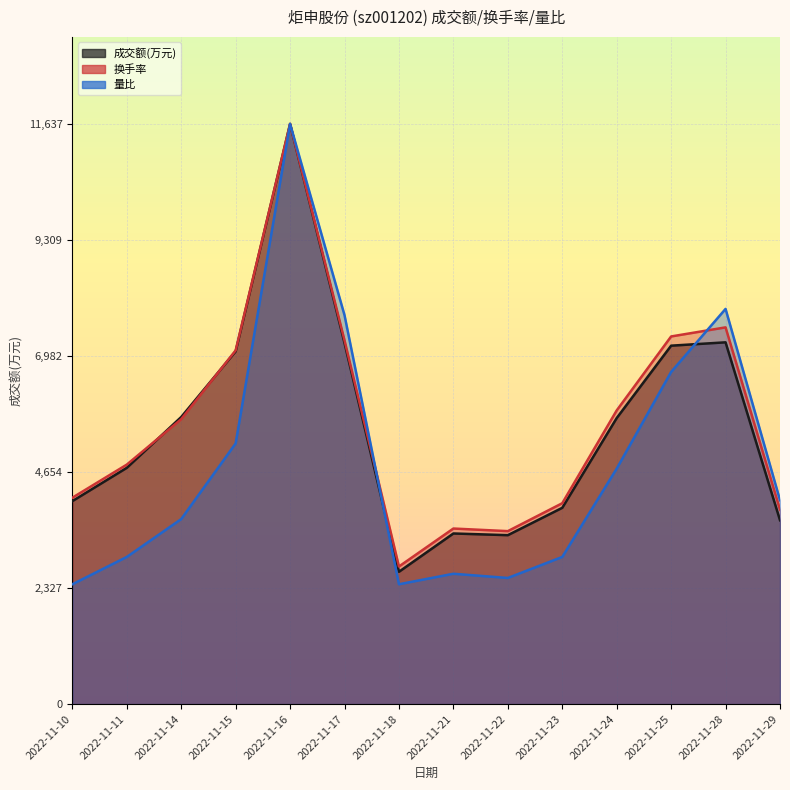

Reading left to right, extract all data points from this chart.

成交额(万元): 2022-11-10=4071.0	2022-11-11=4739.0	2022-11-14=5758.0	2022-11-15=7076.0	2022-11-16=11637.0	2022-11-17=7241.0	2022-11-18=2654.0	2022-11-21=3422.0	2022-11-22=3388.0	2022-11-23=3937.0	2022-11-24=5737.0	2022-11-25=7189.0	2022-11-28=7256.0	2022-11-29=3687.0
换手率: 2022-11-10=4139.3	2022-11-11=4803.2	2022-11-14=5714.4	2022-11-15=7094.1	2022-11-16=11637.0	2022-11-17=7295.9	2022-11-18=2759.6	2022-11-21=3521.0	2022-11-22=3469.0	2022-11-23=4028.7	2022-11-24=5890.1	2022-11-25=7374.0	2022-11-28=7556.2	2022-11-29=3898.5
量比: 2022-11-10=2403.3	2022-11-11=2951.4	2022-11-14=3710.3	2022-11-15=5228.2	2022-11-16=11637.0	2022-11-17=7800.2	2022-11-18=2403.3	2022-11-21=2614.1	2022-11-22=2529.8	2022-11-23=2951.4	2022-11-24=4722.3	2022-11-25=6661.8	2022-11-28=7926.7	2022-11-29=4089.8